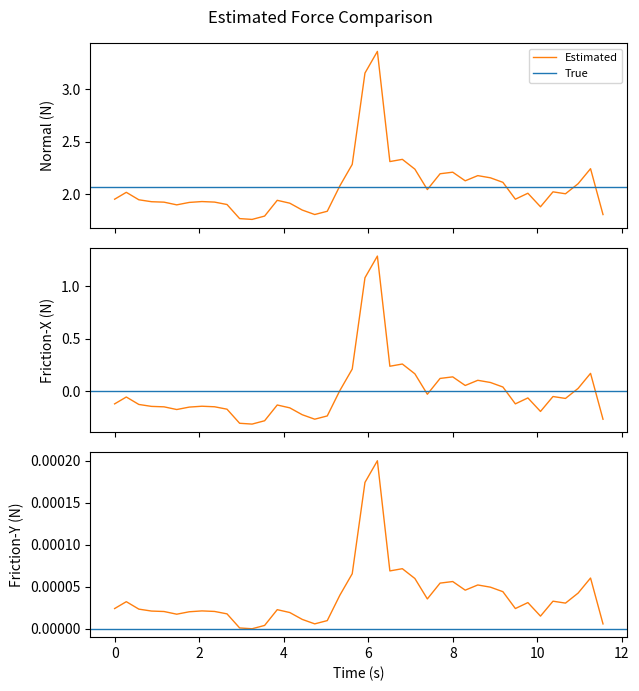

What is the greatest value displayed?

3.4